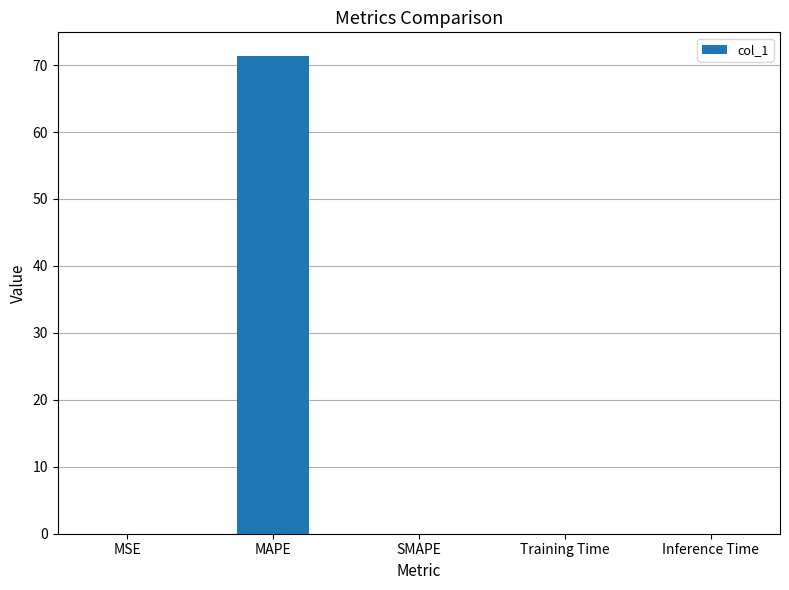

What is the sum of all values?

71.4